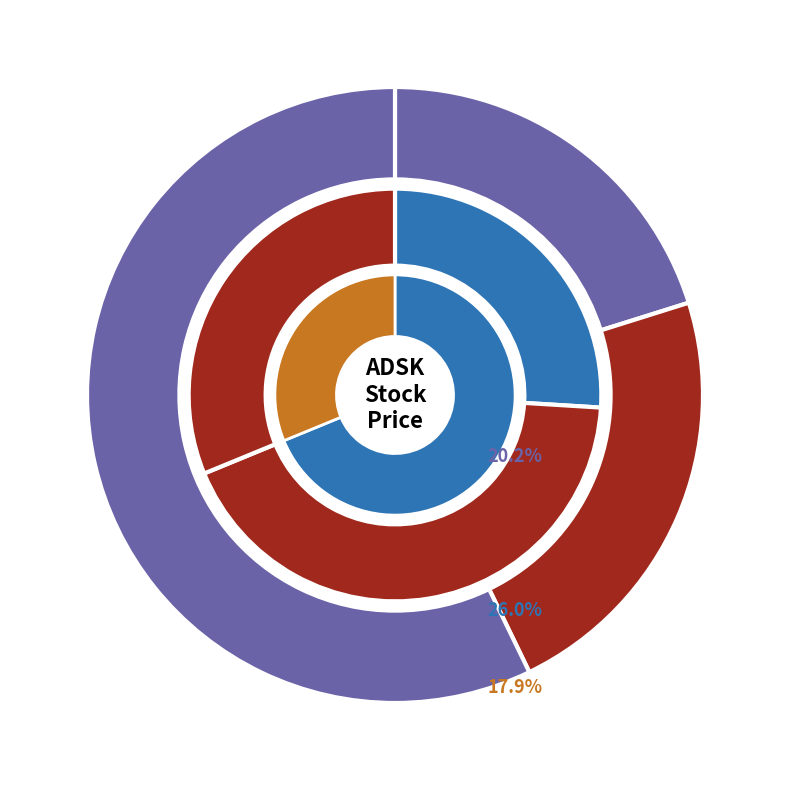

To the nearest percent, what is the difference between the largest and smallest slice percentages?

13%